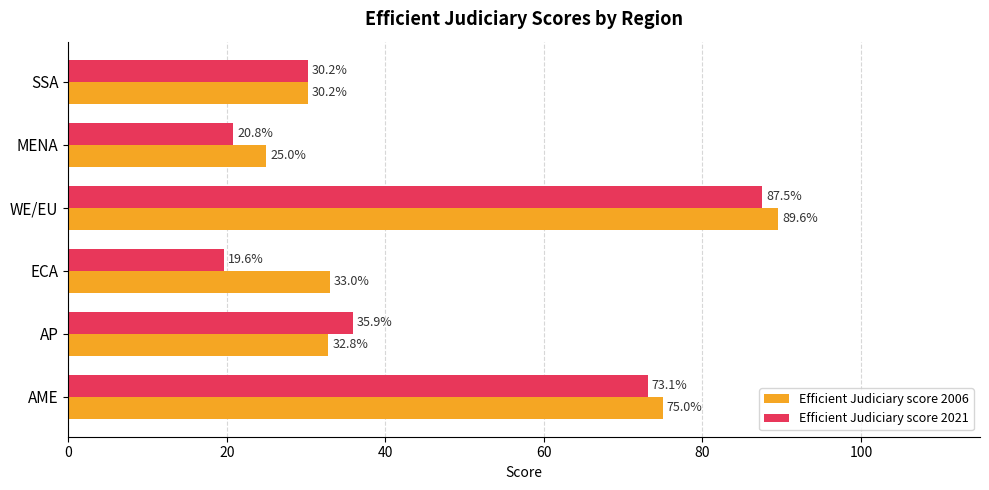

Is it true that Efficient Judiciary score 2021 equals 73.1 at AME?

True